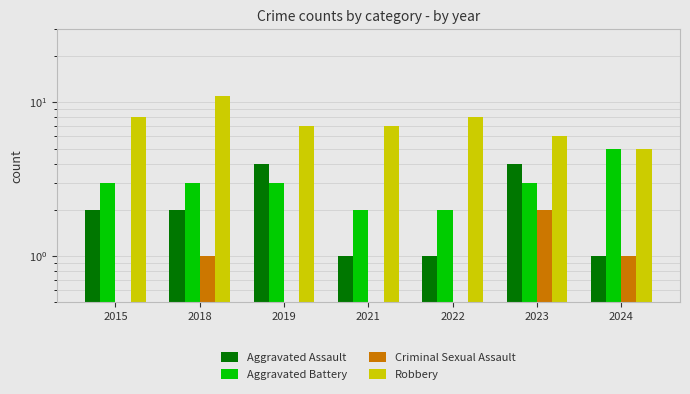

At how many categories does at least one series exceed 10?

1